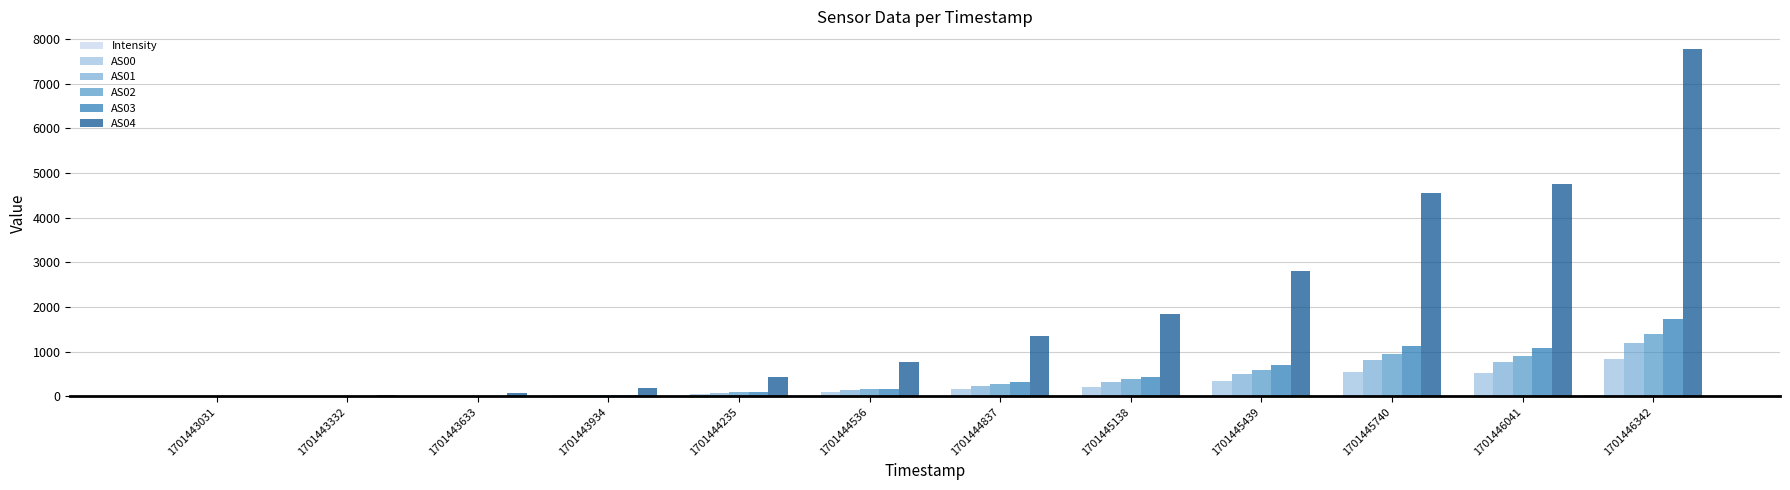

Count the number of data series in this chart.

6